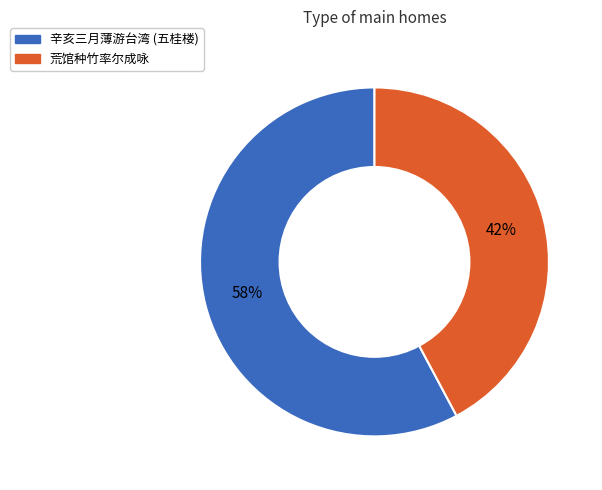

Count the number of slices in the pie.

2